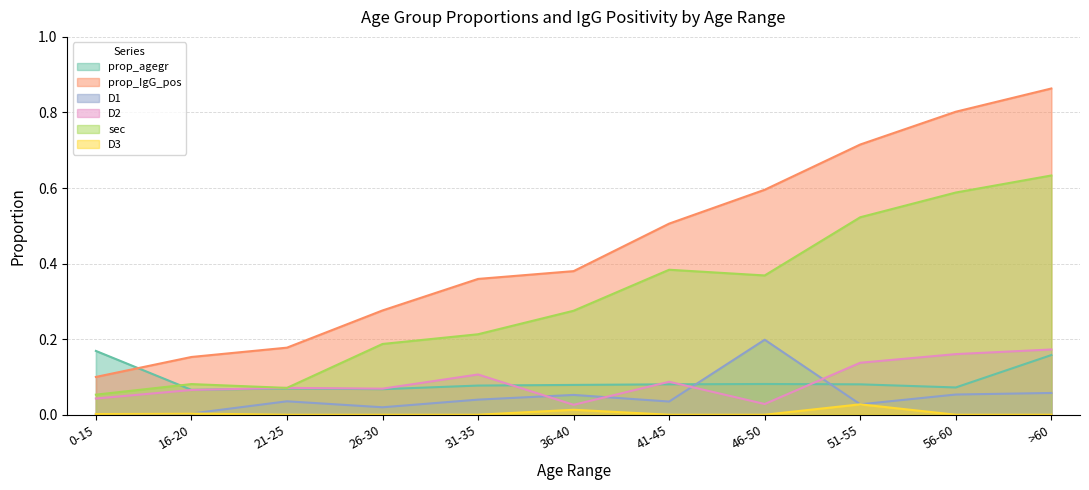

The value of prop_IgG_pos at 31-35 is 0.4. True or false?

True